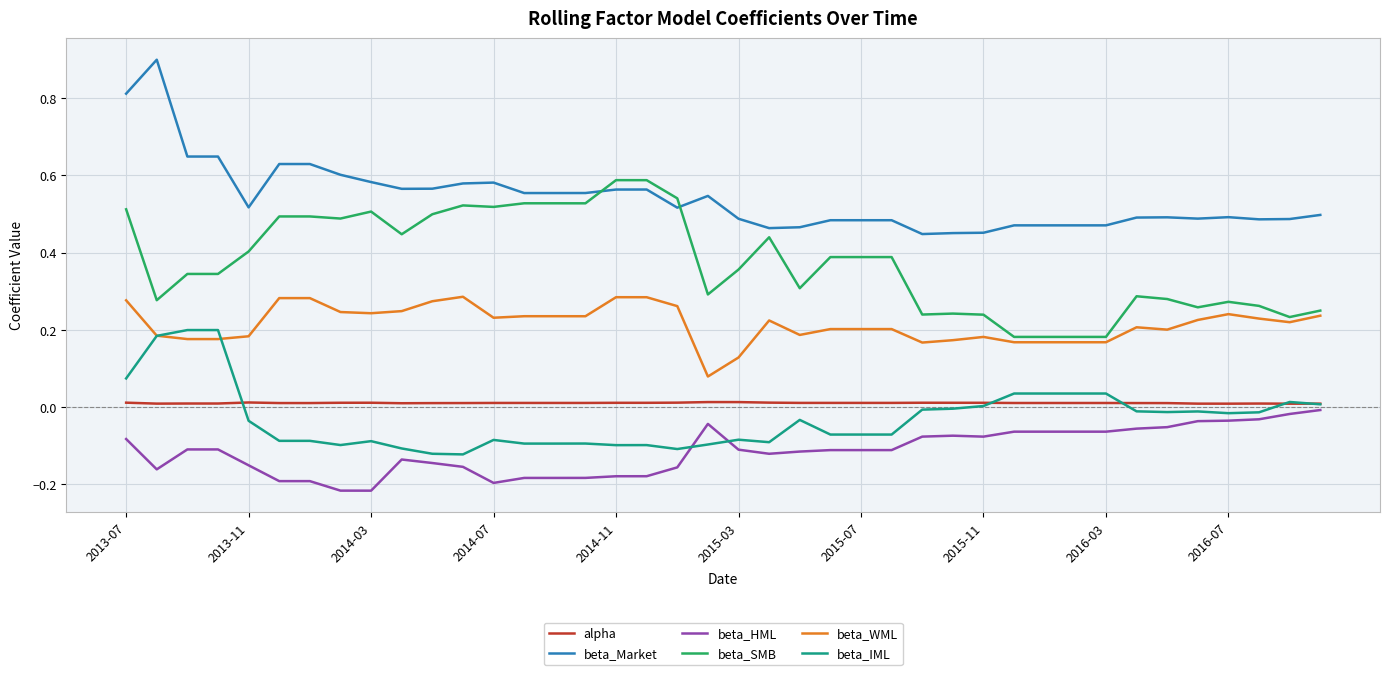

Which series has the largest total across all categories?

beta_Market